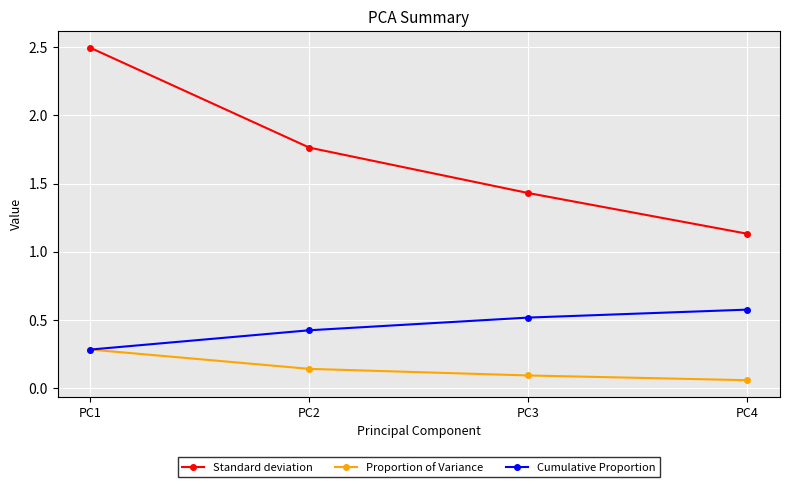

True or false: Standard deviation and Cumulative Proportion cross at least once.

False